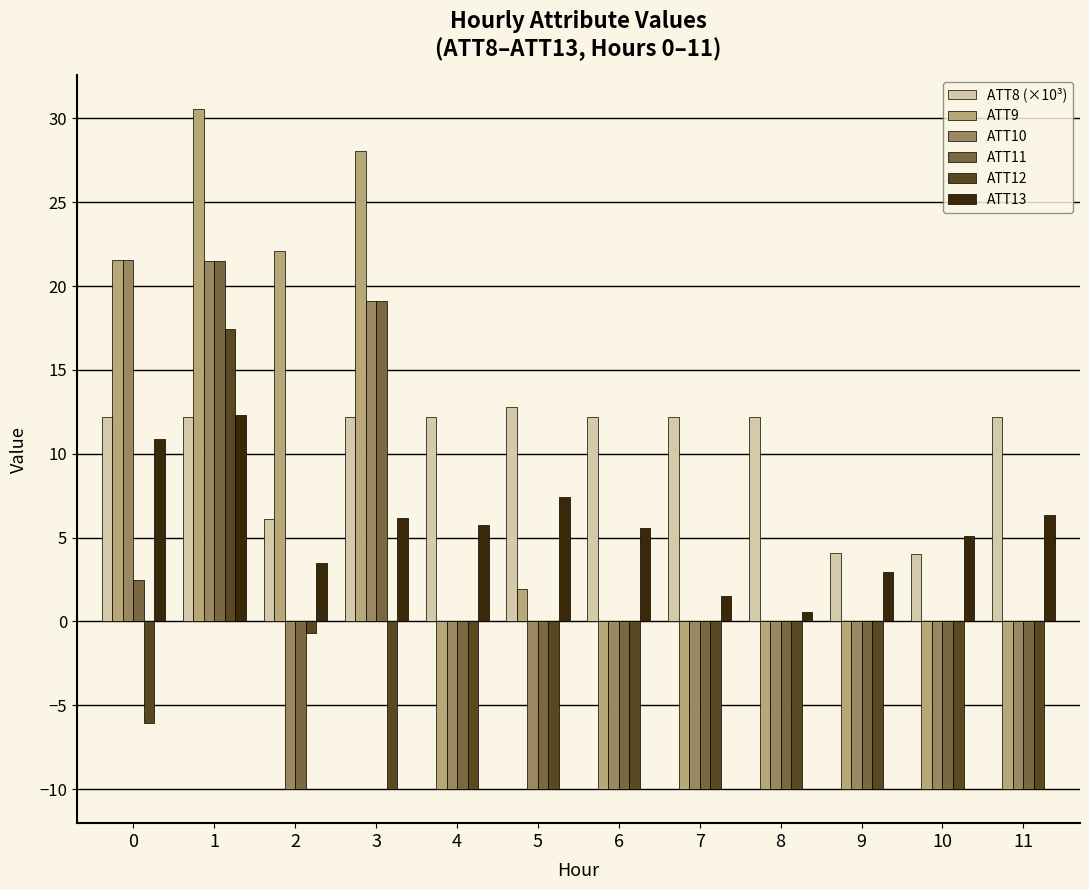

What is the sum of the ATT9 values at 7 and 10?

-20.0